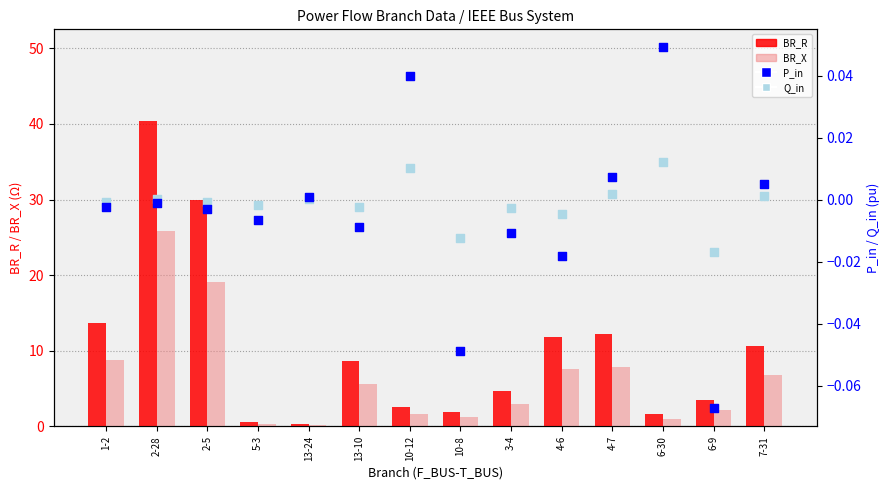

At how many categories does at least one series exceed 28?

2